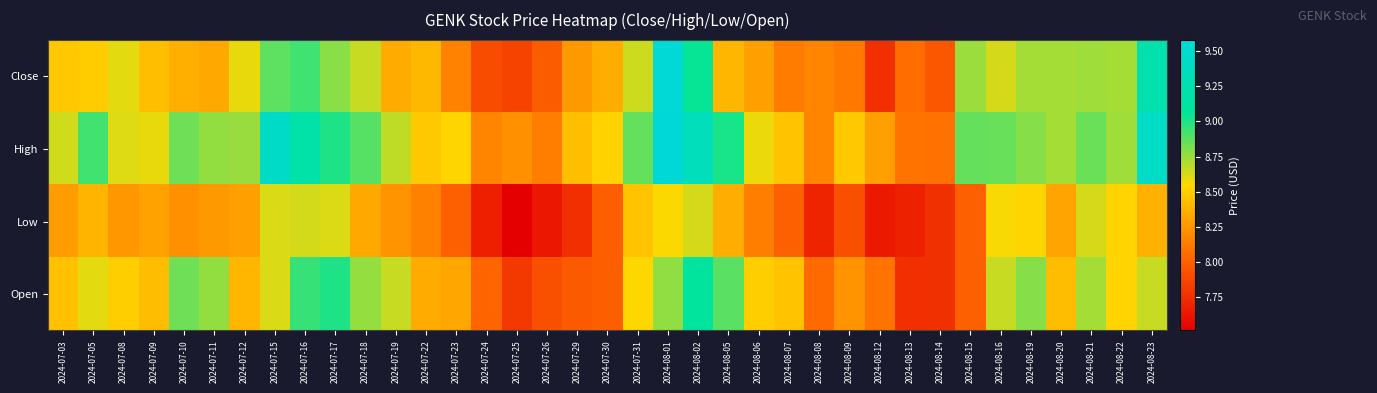

Reading left to right, what are all the values shown in this chart?

Close: 2024-07-03=8.5	2024-07-05=8.5	2024-07-08=8.6	2024-07-09=8.4	2024-07-10=8.4	2024-07-11=8.3	2024-07-12=8.6	2024-07-15=8.9	2024-07-16=8.9	2024-07-17=8.8	2024-07-18=8.7	2024-07-19=8.3	2024-07-22=8.4	2024-07-23=8.2	2024-07-24=7.9	2024-07-25=7.8	2024-07-26=8.0	2024-07-29=8.3	2024-07-30=8.4	2024-07-31=8.6	2024-08-01=9.6	2024-08-02=9.1	2024-08-05=8.4	2024-08-06=8.3	2024-08-07=8.1	2024-08-08=8.2	2024-08-09=8.1	2024-08-12=7.8	2024-08-13=8.1	2024-08-14=7.9	2024-08-15=8.8	2024-08-16=8.6	2024-08-19=8.7	2024-08-20=8.7	2024-08-21=8.7	2024-08-22=8.7	2024-08-23=9.2
High: 2024-07-03=8.6	2024-07-05=8.9	2024-07-08=8.6	2024-07-09=8.6	2024-07-10=8.8	2024-07-11=8.8	2024-07-12=8.8	2024-07-15=9.4	2024-07-16=9.2	2024-07-17=9.0	2024-07-18=8.9	2024-07-19=8.7	2024-07-22=8.5	2024-07-23=8.5	2024-07-24=8.2	2024-07-25=8.2	2024-07-26=8.1	2024-07-29=8.4	2024-07-30=8.5	2024-07-31=8.9	2024-08-01=9.6	2024-08-02=9.4	2024-08-05=9.0	2024-08-06=8.6	2024-08-07=8.4	2024-08-08=8.2	2024-08-09=8.5	2024-08-12=8.3	2024-08-13=8.1	2024-08-14=8.1	2024-08-15=8.9	2024-08-16=8.9	2024-08-19=8.8	2024-08-20=8.7	2024-08-21=8.8	2024-08-22=8.7	2024-08-23=9.4
Low: 2024-07-03=8.3	2024-07-05=8.4	2024-07-08=8.2	2024-07-09=8.3	2024-07-10=8.2	2024-07-11=8.3	2024-07-12=8.3	2024-07-15=8.6	2024-07-16=8.6	2024-07-17=8.6	2024-07-18=8.3	2024-07-19=8.2	2024-07-22=8.1	2024-07-23=8.0	2024-07-24=7.7	2024-07-25=7.5	2024-07-26=7.6	2024-07-29=7.8	2024-07-30=8.0	2024-07-31=8.5	2024-08-01=8.6	2024-08-02=8.6	2024-08-05=8.4	2024-08-06=8.1	2024-08-07=8.0	2024-08-08=7.7	2024-08-09=7.9	2024-08-12=7.6	2024-08-13=7.7	2024-08-14=7.8	2024-08-15=8.0	2024-08-16=8.6	2024-08-19=8.5	2024-08-20=8.3	2024-08-21=8.6	2024-08-22=8.5	2024-08-23=8.4
Open: 2024-07-03=8.4	2024-07-05=8.6	2024-07-08=8.5	2024-07-09=8.4	2024-07-10=8.8	2024-07-11=8.8	2024-07-12=8.4	2024-07-15=8.6	2024-07-16=8.9	2024-07-17=9.0	2024-07-18=8.8	2024-07-19=8.7	2024-07-22=8.3	2024-07-23=8.3	2024-07-24=8.0	2024-07-25=7.8	2024-07-26=7.9	2024-07-29=8.0	2024-07-30=8.0	2024-07-31=8.5	2024-08-01=8.8	2024-08-02=9.1	2024-08-05=8.9	2024-08-06=8.5	2024-08-07=8.4	2024-08-08=8.1	2024-08-09=8.2	2024-08-12=8.1	2024-08-13=7.8	2024-08-14=7.8	2024-08-15=8.0	2024-08-16=8.7	2024-08-19=8.8	2024-08-20=8.4	2024-08-21=8.7	2024-08-22=8.5	2024-08-23=8.7